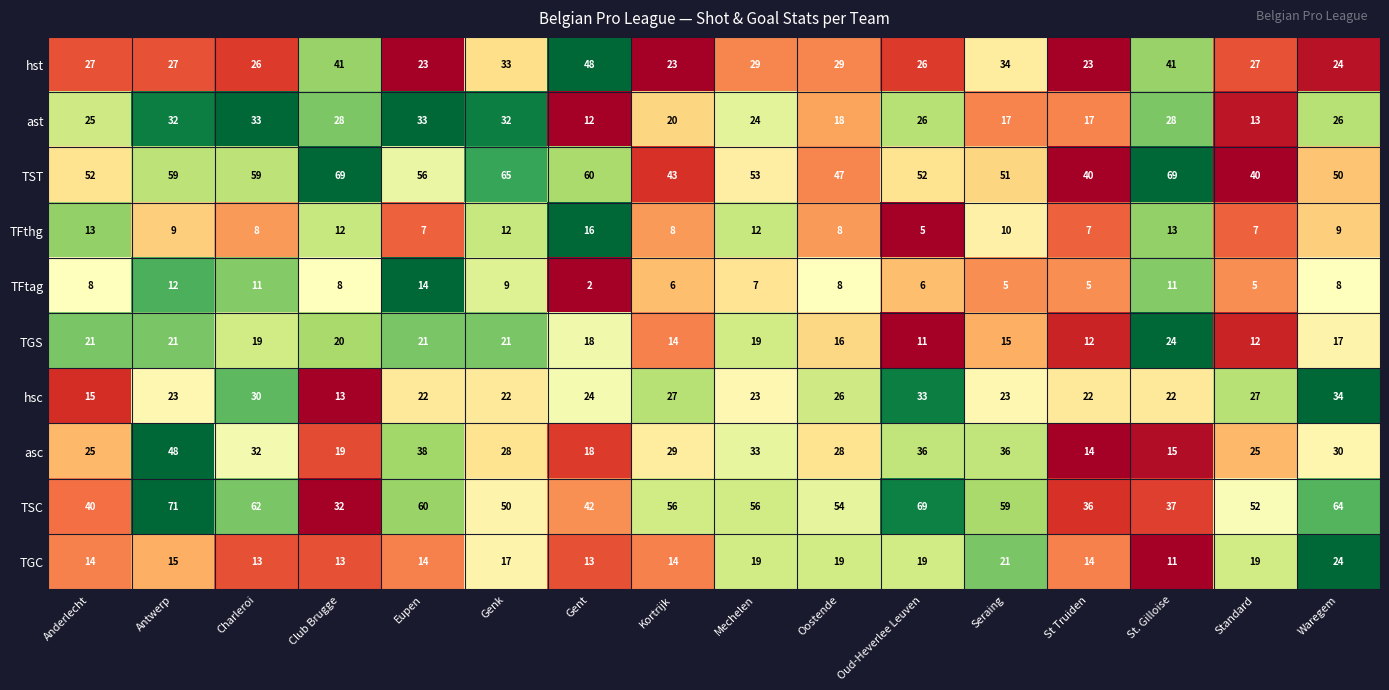

Which category has the lowest value across all series?

Gent